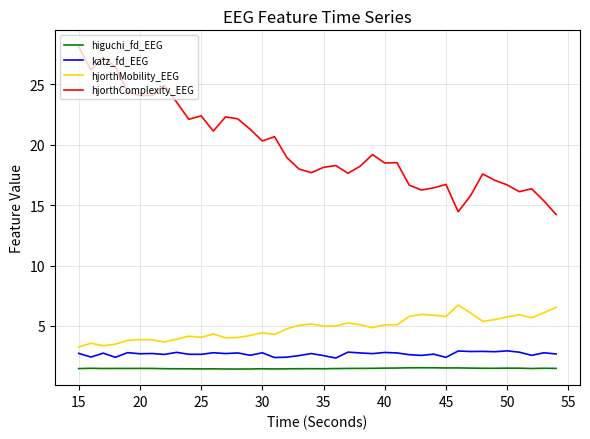

Which series has the largest total across all categories?

hjorthComplexity_EEG